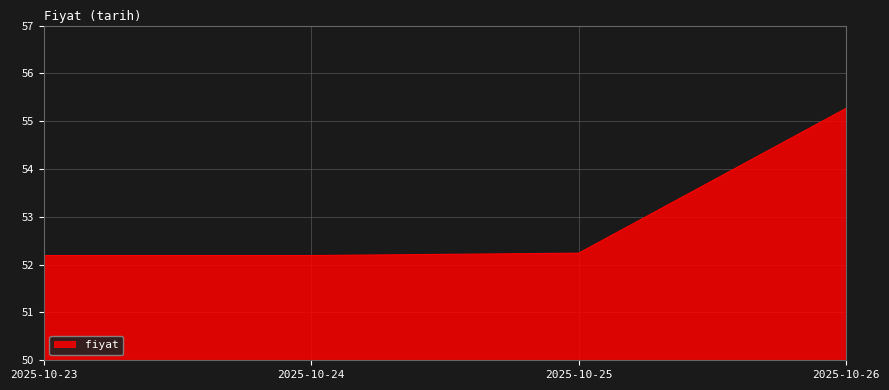

True or false: the data shows 55.3 at 2025-10-26.

True